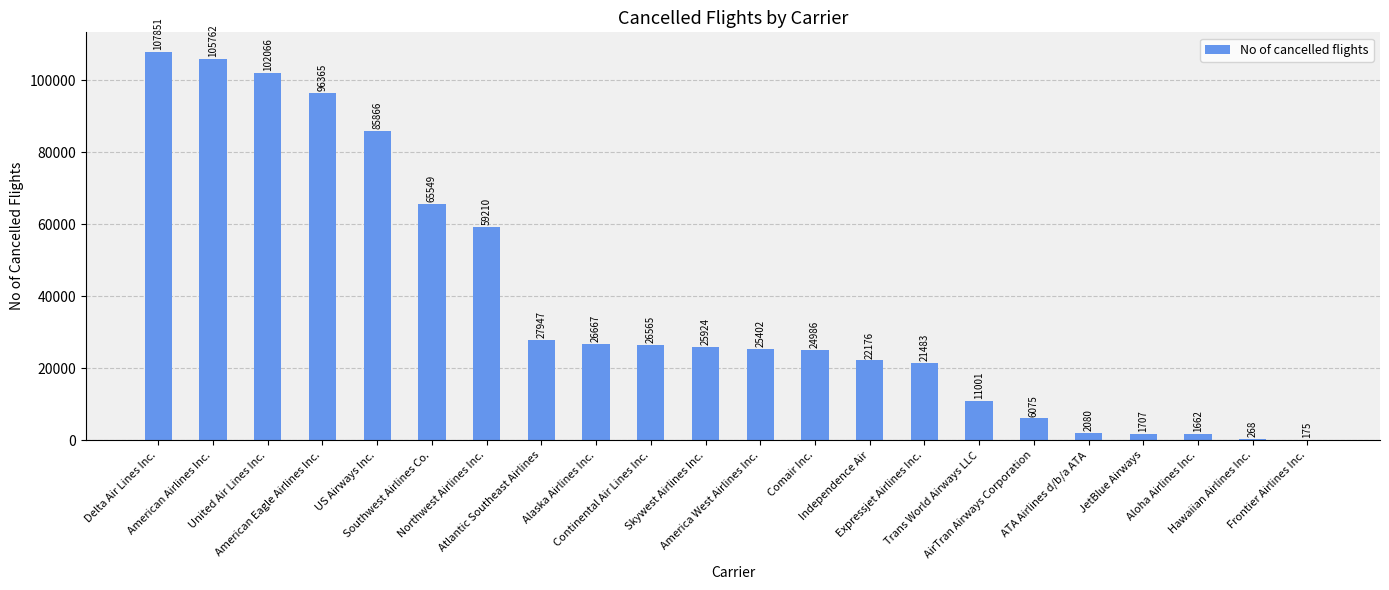

Approximately how many times larger is the value at Atlantic Southeast Airlines compared to United Air Lines Inc.?

0.3